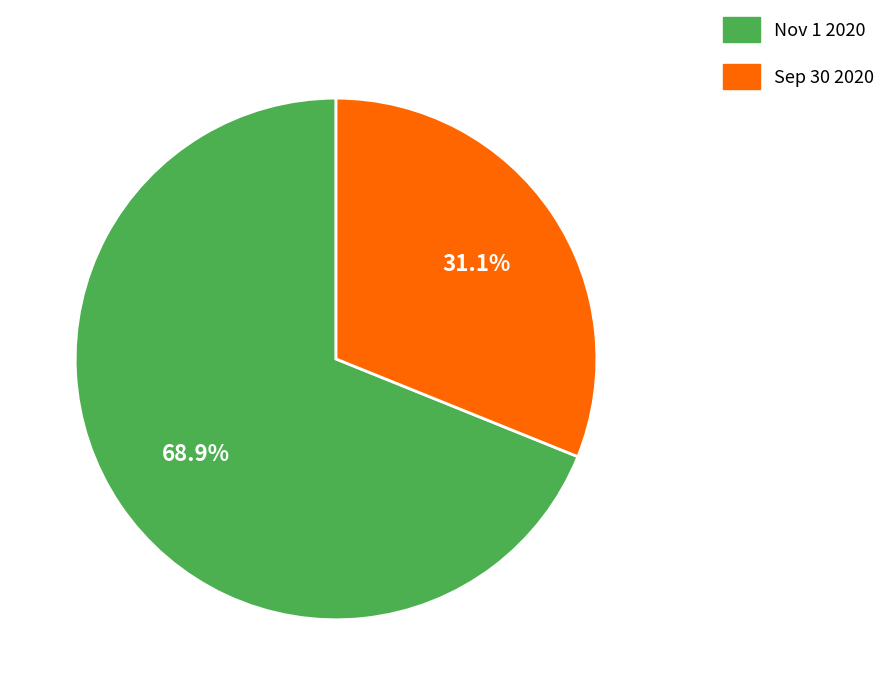

To the nearest percent, what is the average slice percentage?

50%